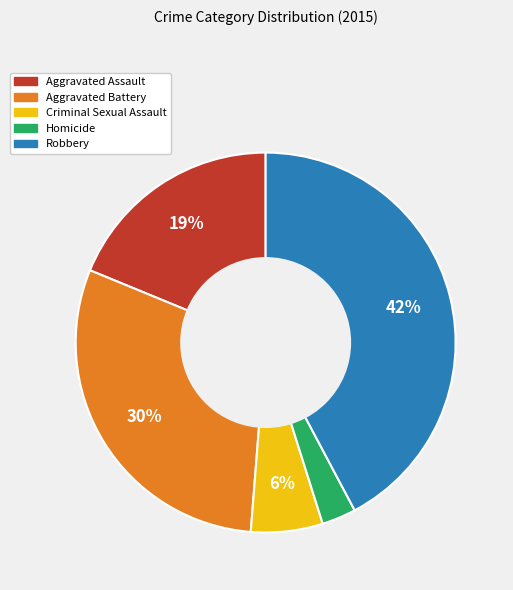

To the nearest percent, what percentage of the pie is Robbery?

42%